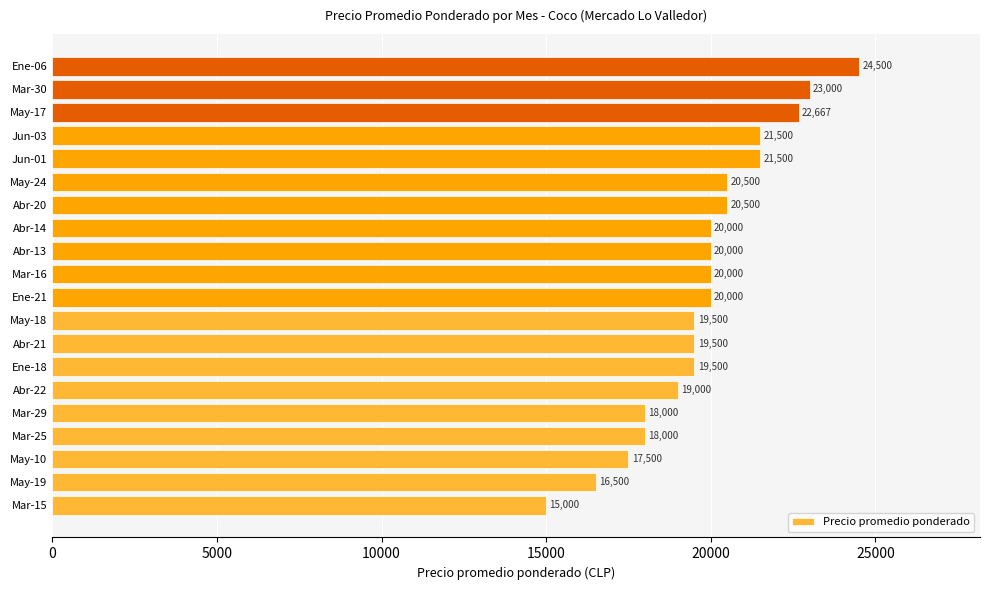

Reading bottom to top, extract all data points from this chart.

Mar-15=15000	May-19=16500	May-10=17500	Mar-25=18000	Mar-29=18000	Abr-22=19000	Ene-18=19500	Abr-21=19500	May-18=19500	Ene-21=20000	Mar-16=20000	Abr-13=20000	Abr-14=20000	Abr-20=20500	May-24=20500	Jun-01=21500	Jun-03=21500	May-17=22667	Mar-30=23000	Ene-06=24500